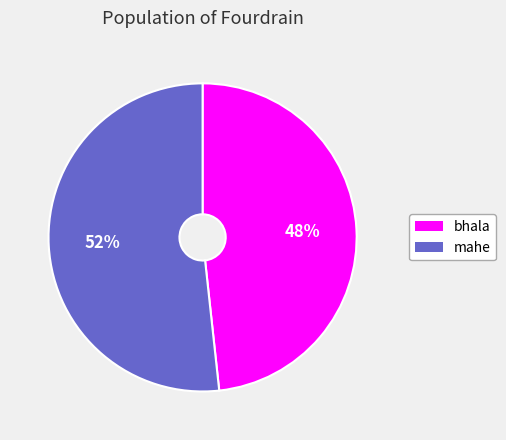

Between mahe and bhala, which is larger?

mahe